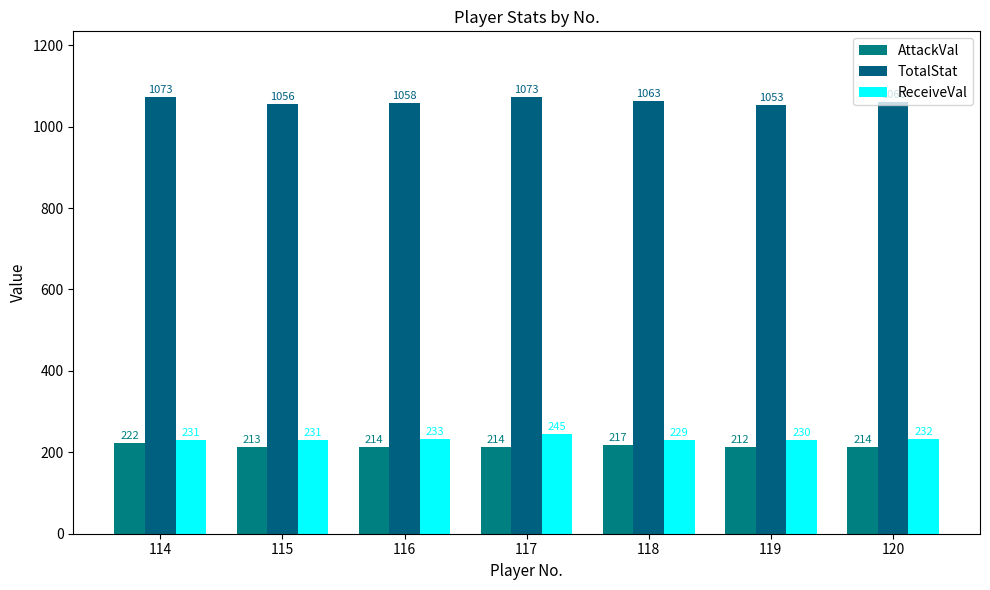

What is the difference between the ReceiveVal values at 115 and 119?

1